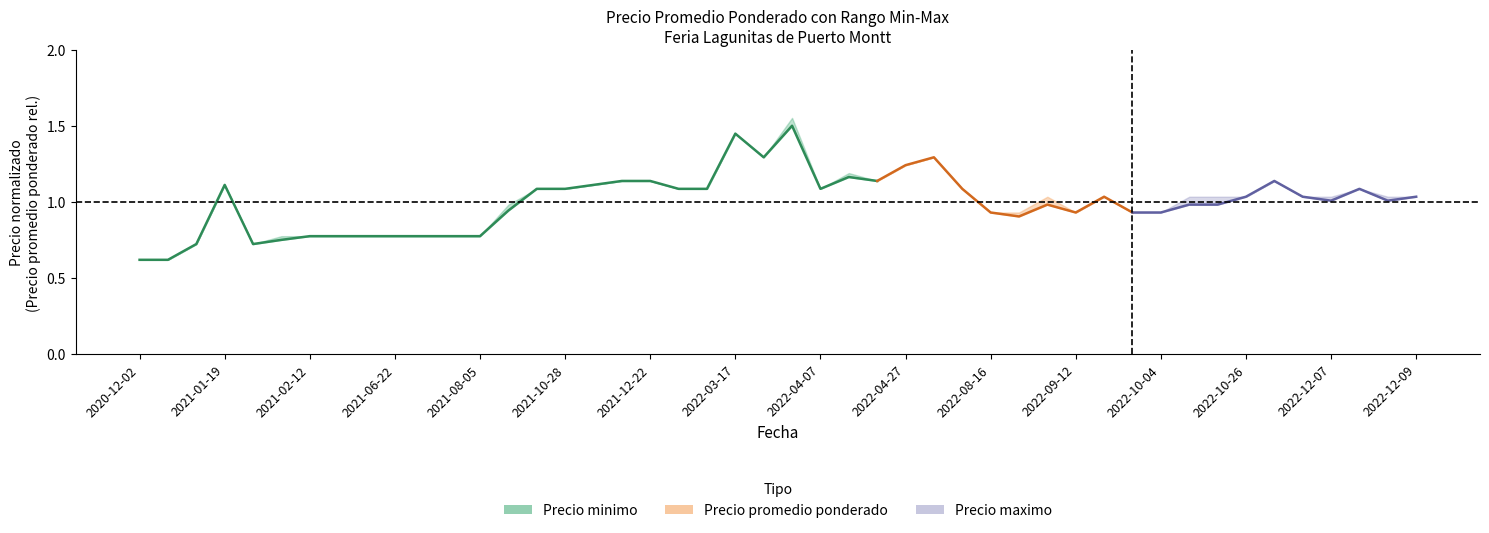

What is the average value?

1.0